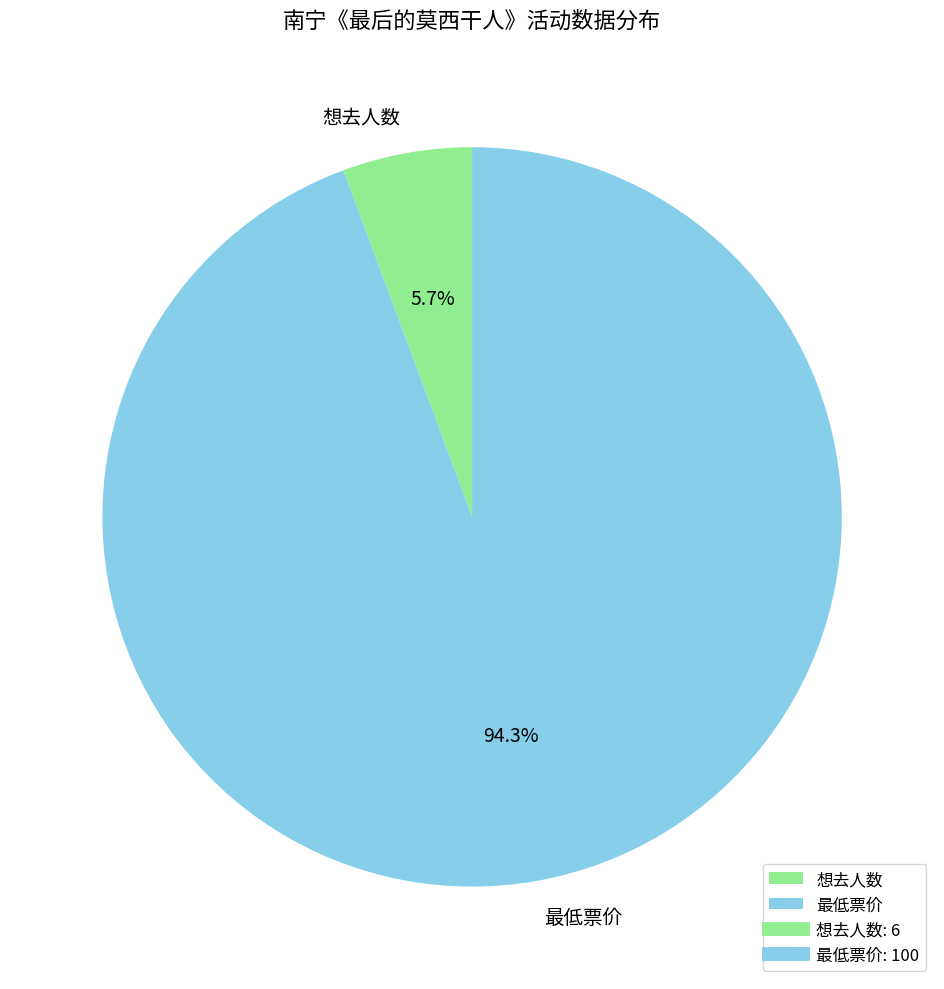

How many segments does this pie chart have?

2